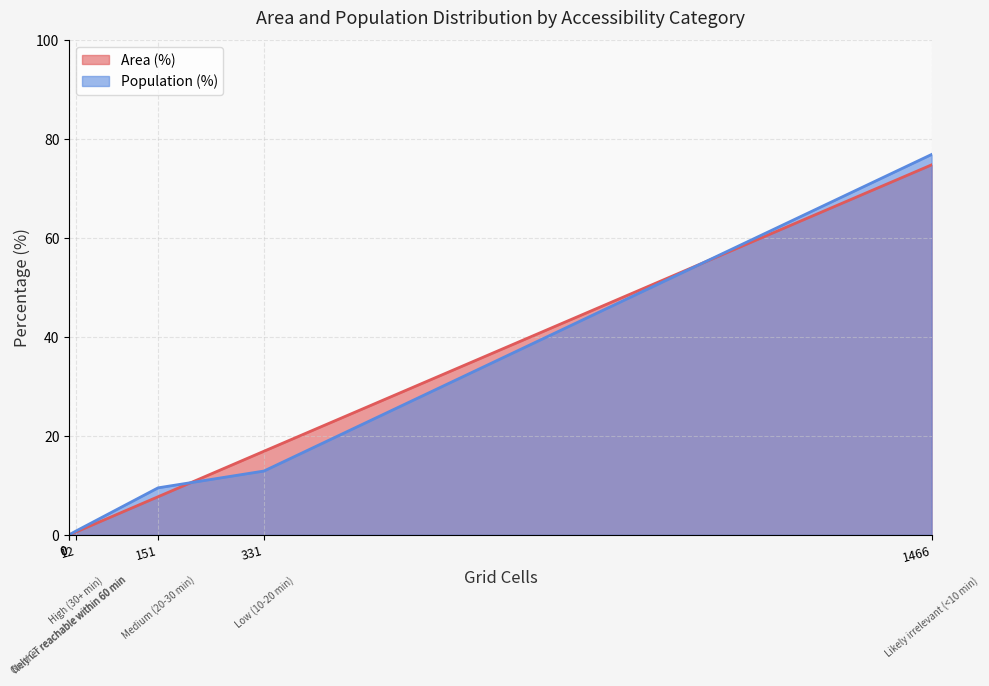

List the series in order of their peak value, highest first.

Population (%), Area (%)